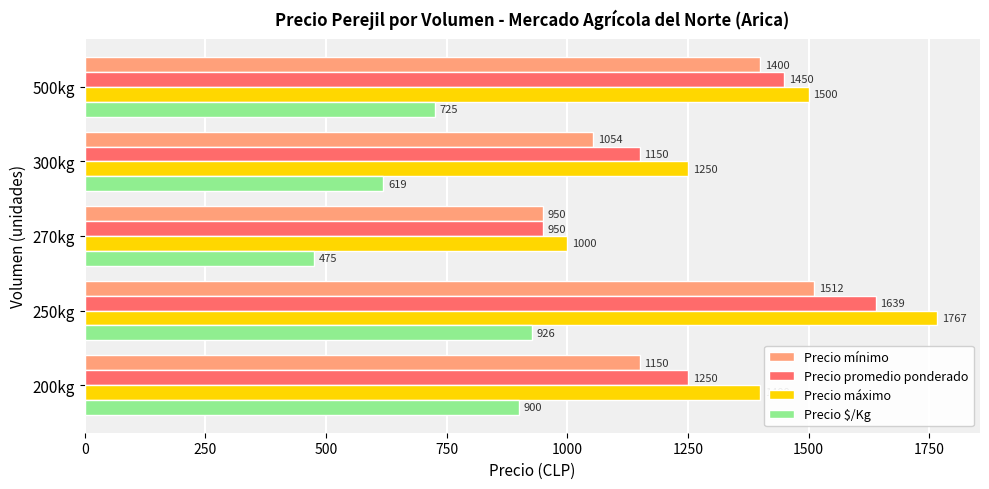

What is the average value of the Precio máximo series?

1383